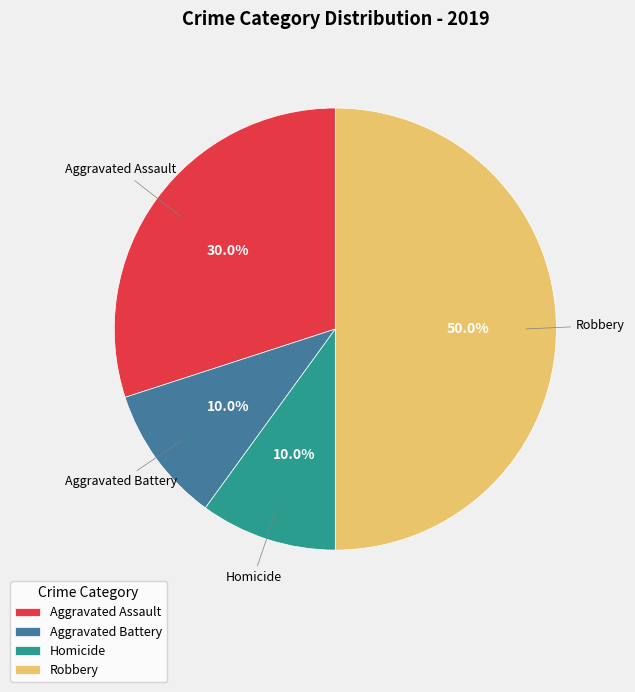

What percentage is NOT represented by Aggravated Assault?

70.0%